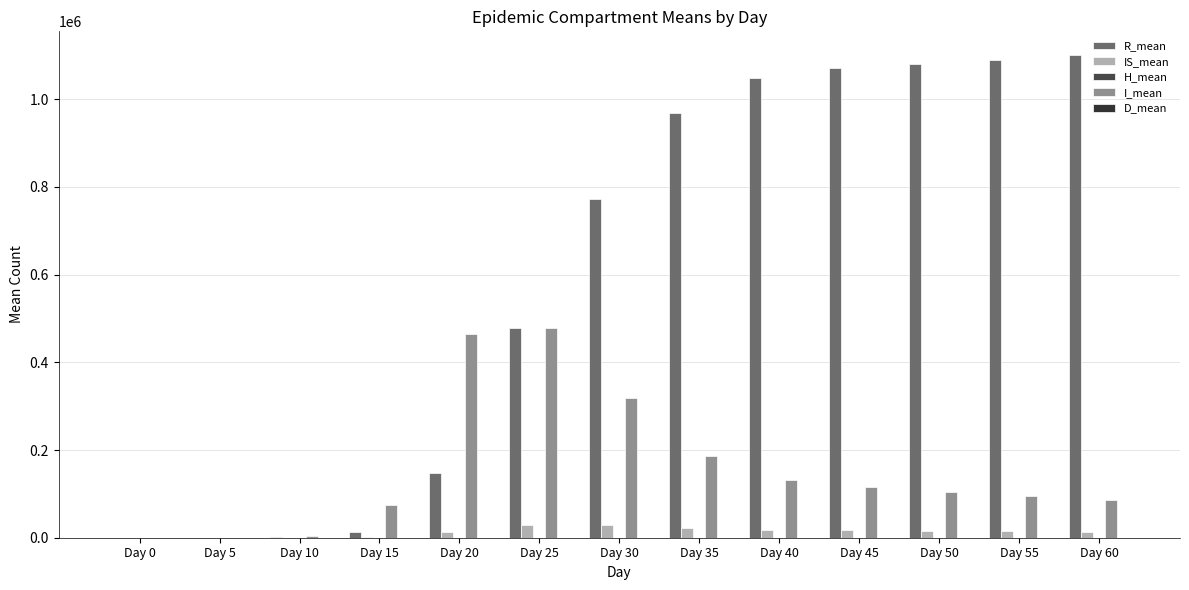

What is the value of the R_mean bar at the 2nd from the left?

51.0